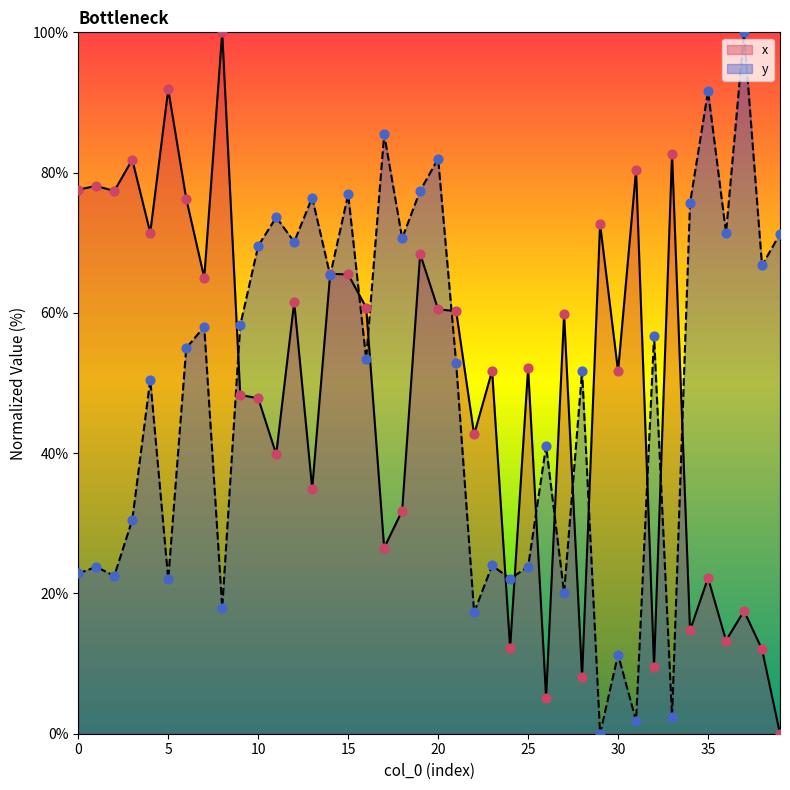

What is the total value across all series at 35?

113.8